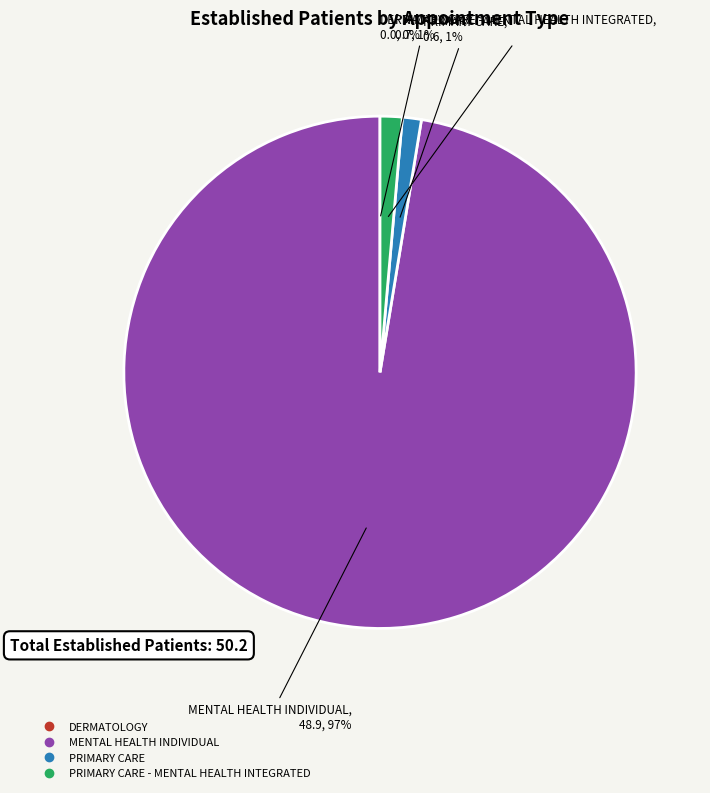

Is there a majority slice in this chart?

Yes